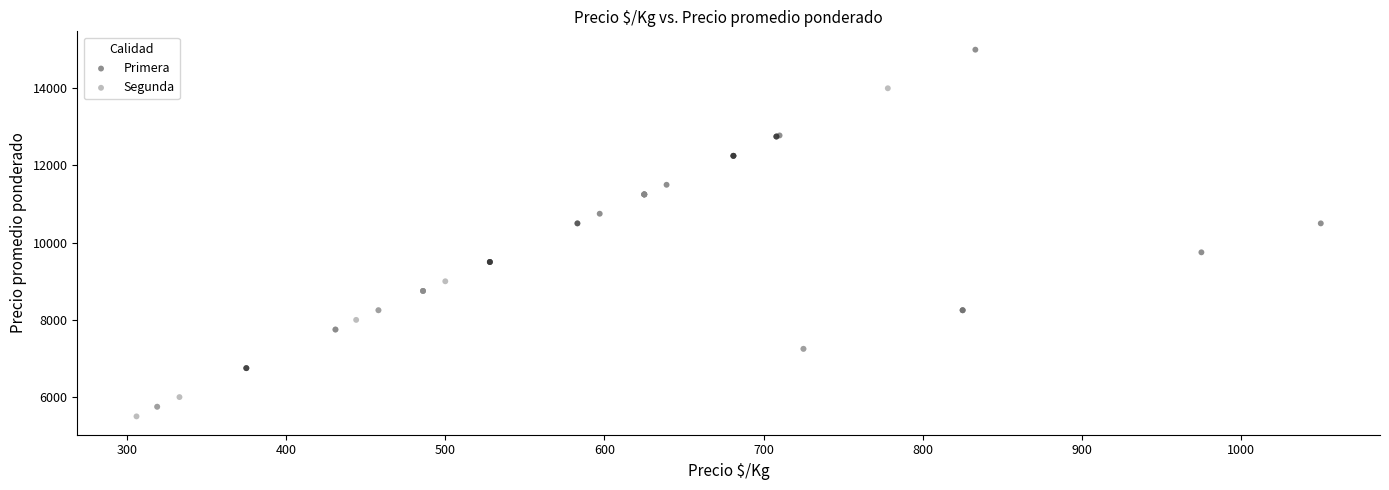

Which series contains the lowest Y value?

Segunda